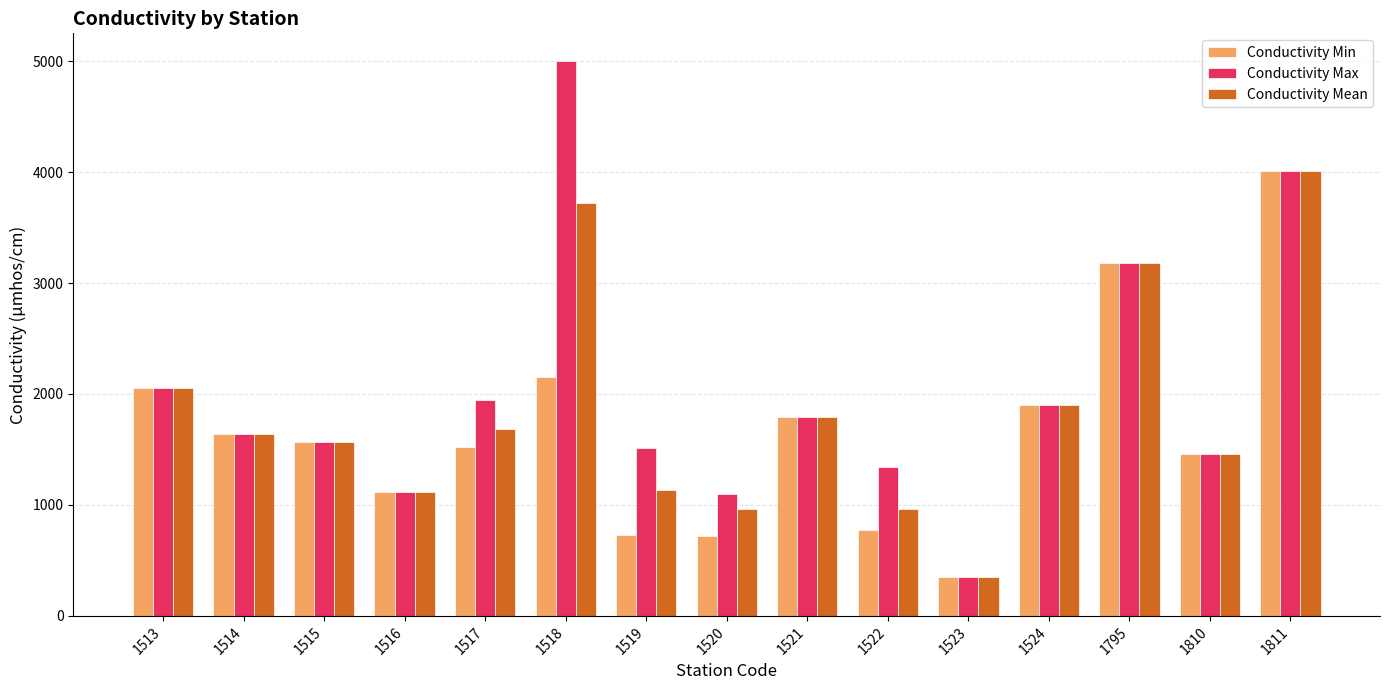

What is the highest value of the Conductivity Mean series?

4010